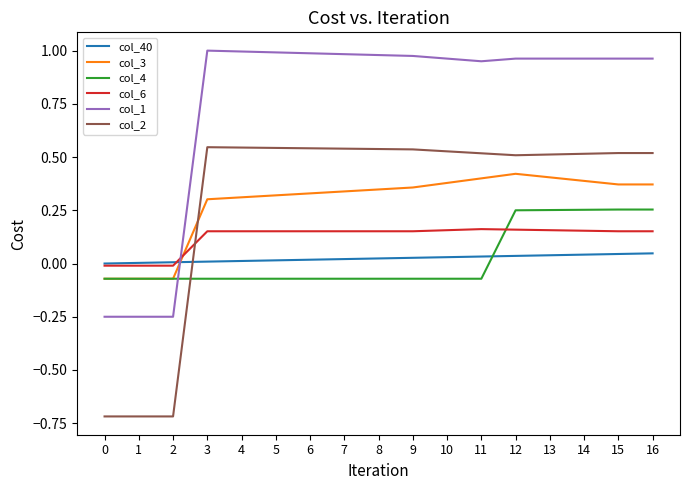

Where do col_1 and col_40 first cross each other?

2 and 3